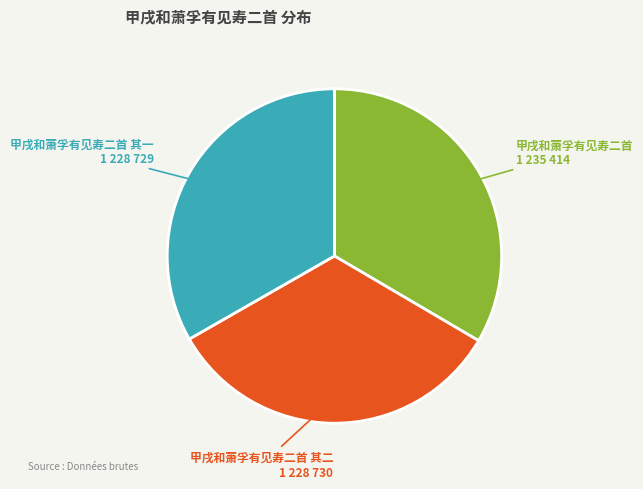

Is it true that 甲戌和萧孚有见寿二首 其二 is 25% of the pie?

False